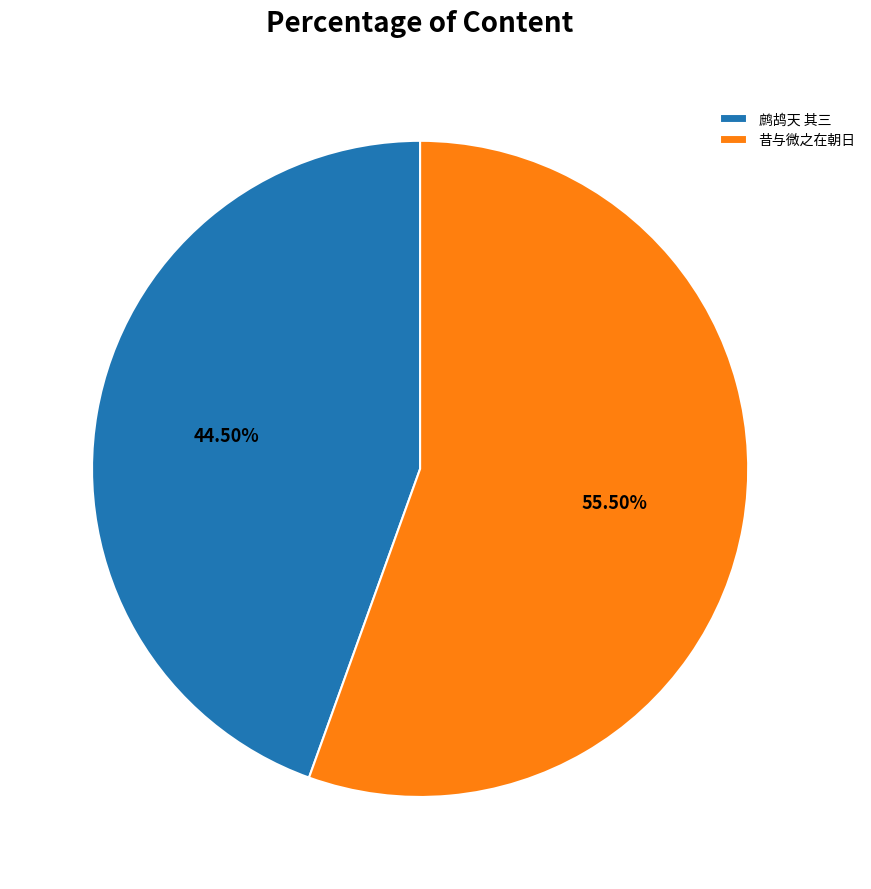

To the nearest percent, what is the average slice percentage?

50%